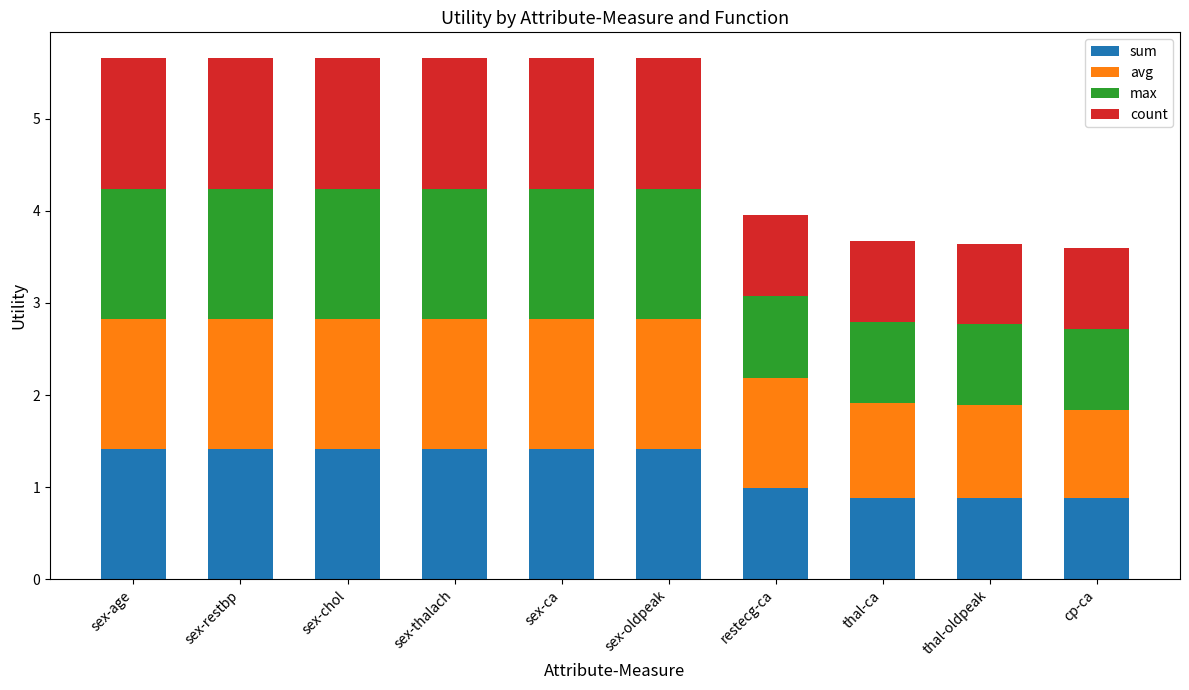

What is the total value across all series at sex-ca?

5.7